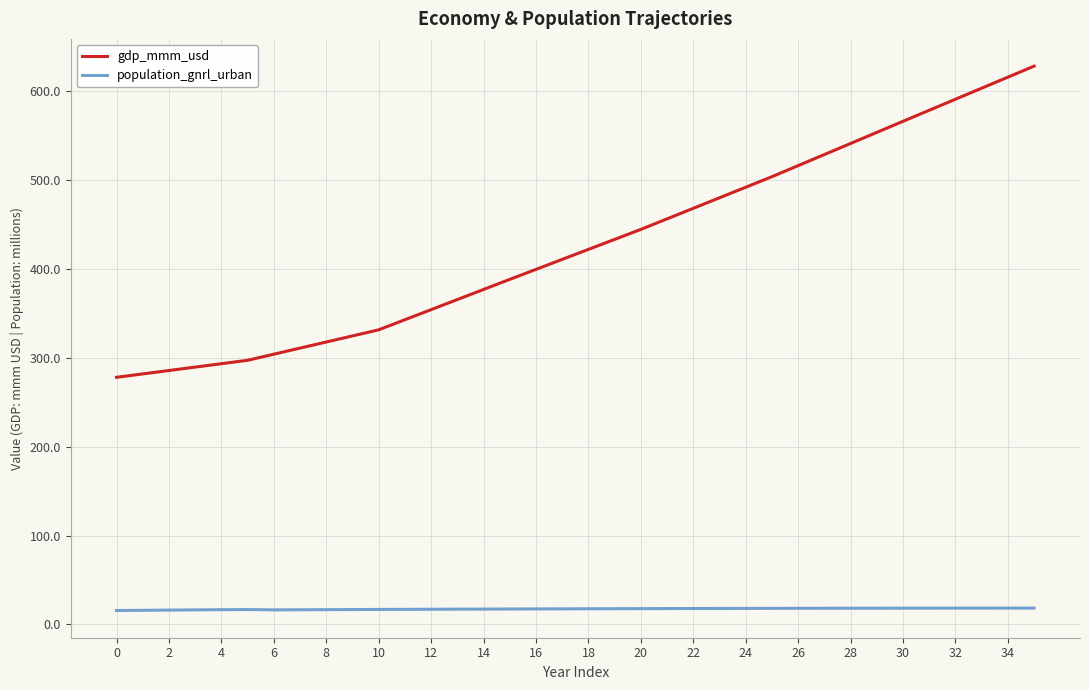

Which series has the largest total across all categories?

gdp_mmm_usd